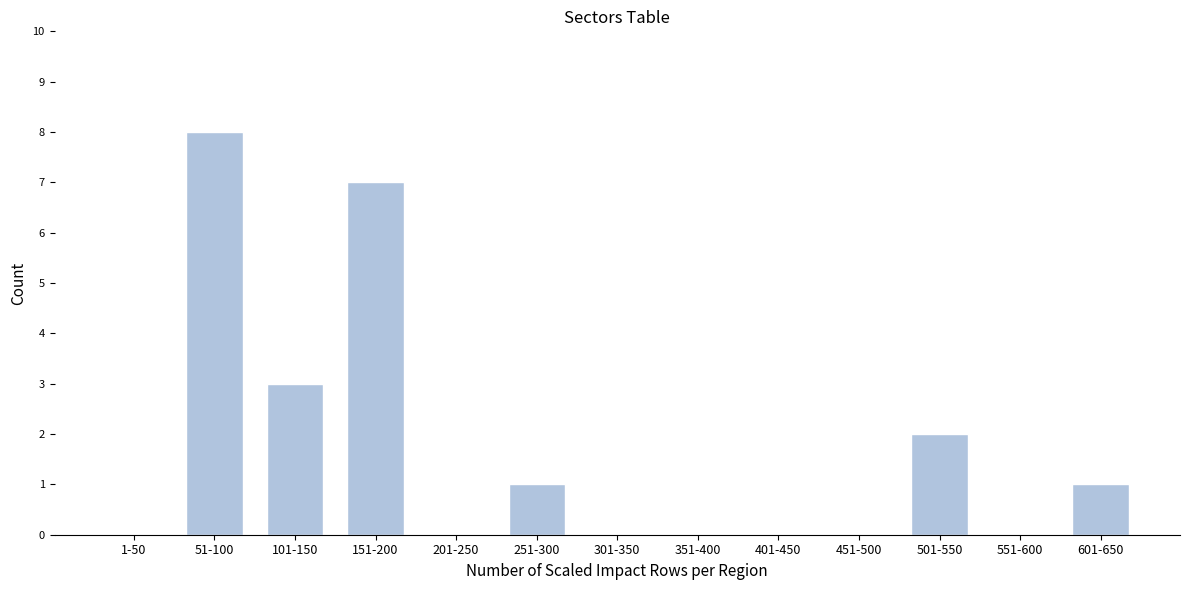

Reading left to right, extract all data points from this chart.

1-50=0	51-100=8	101-150=3	151-200=7	201-250=0	251-300=1	301-350=0	351-400=0	401-450=0	451-500=0	501-550=2	551-600=0	601-650=1